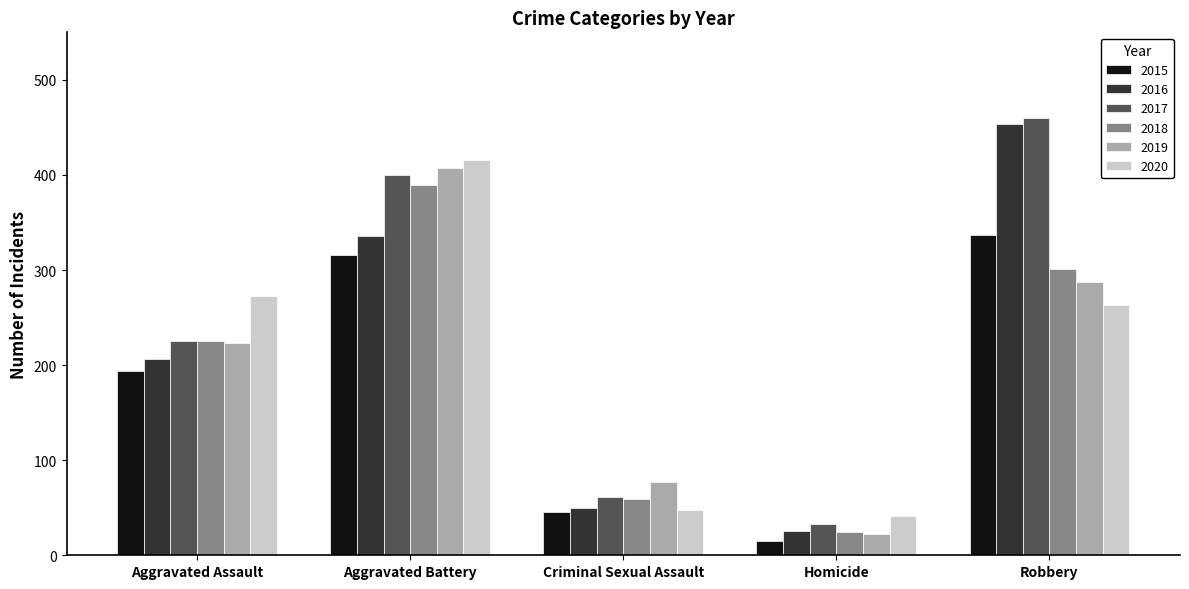

What is the difference between the 2019 values at Aggravated Assault and Homicide?

201